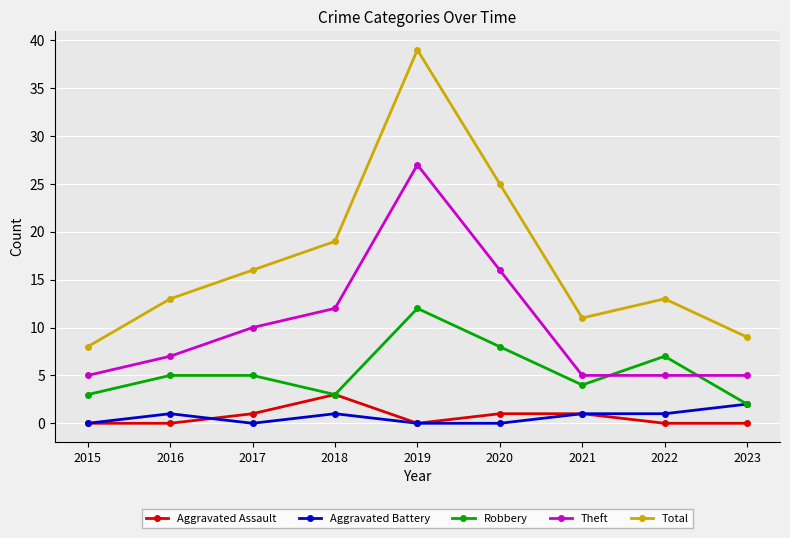

True or false: Aggravated Battery has more than 0 interior local peaks.

True